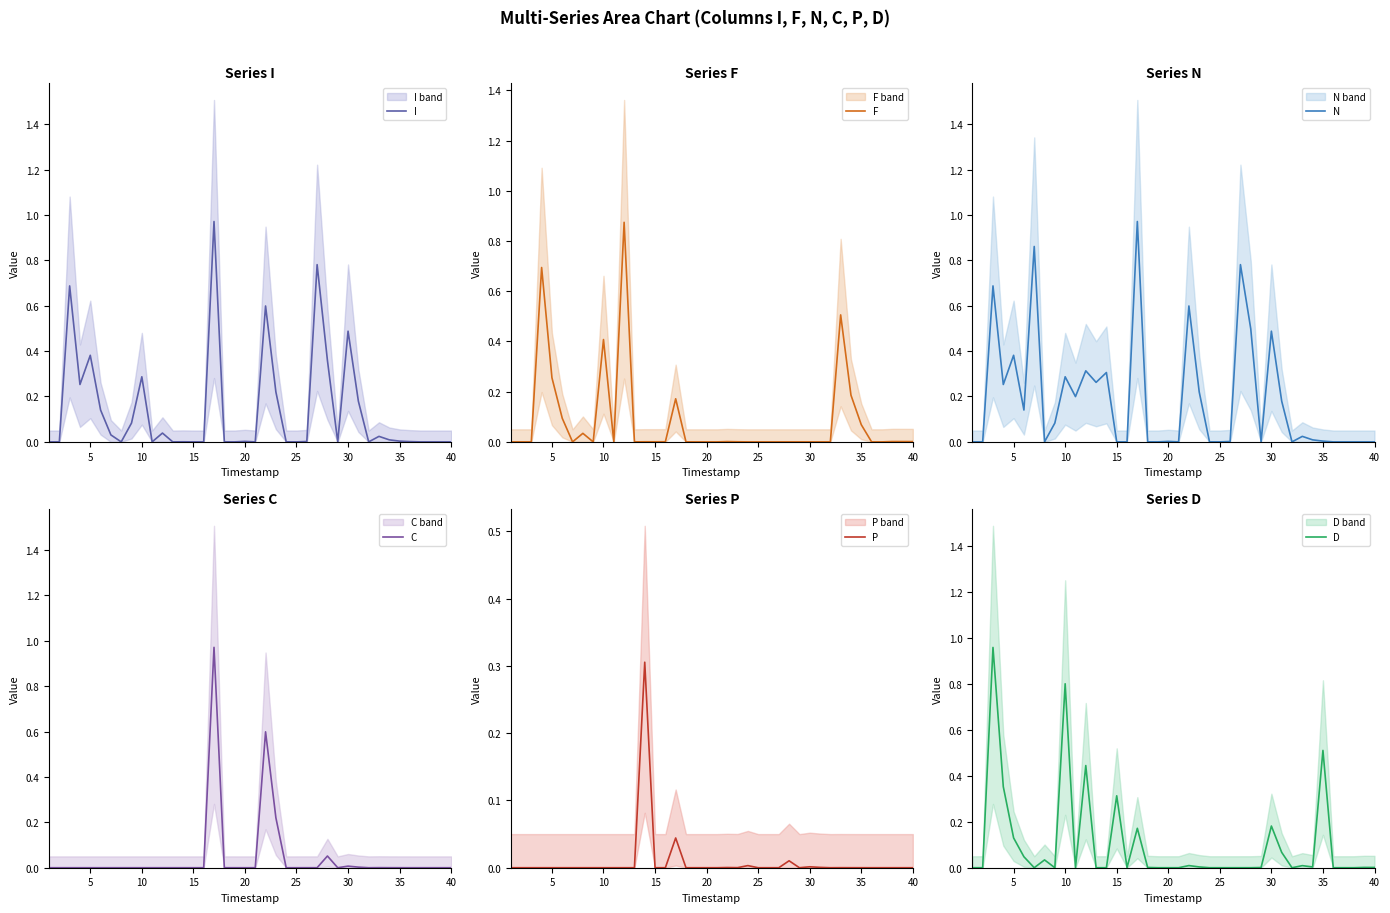

What is the value of the F point at the 34th from the left?

0.2